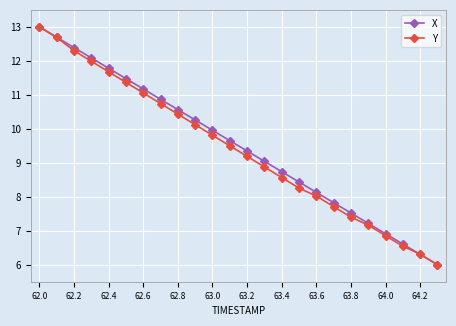

What is the value of the Y point at the 5th from the left?

11.7